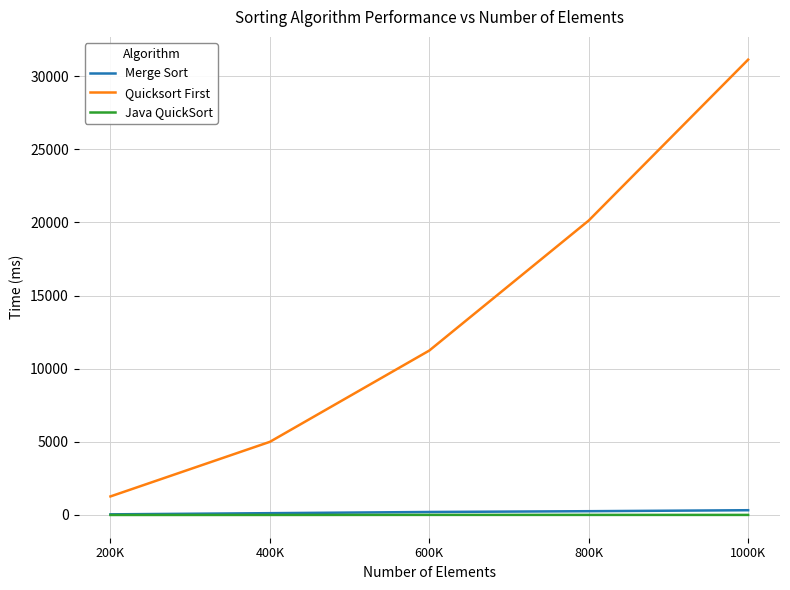

Is the value of Java QuickSort at 600K greater than the value of Quicksort First at 1000K?

No